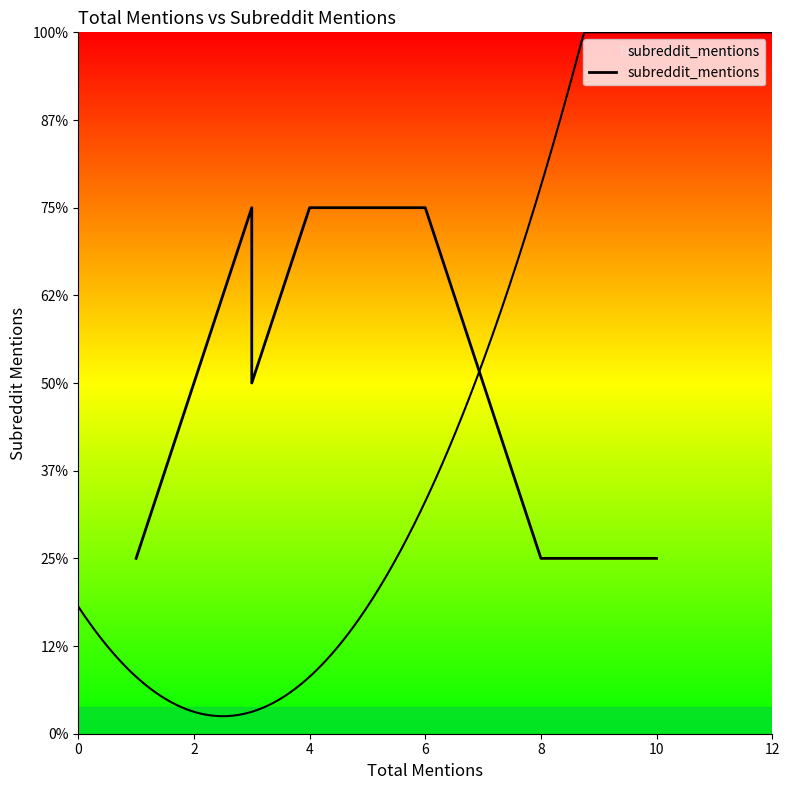

What is the difference between the maximum and minimum values?

2